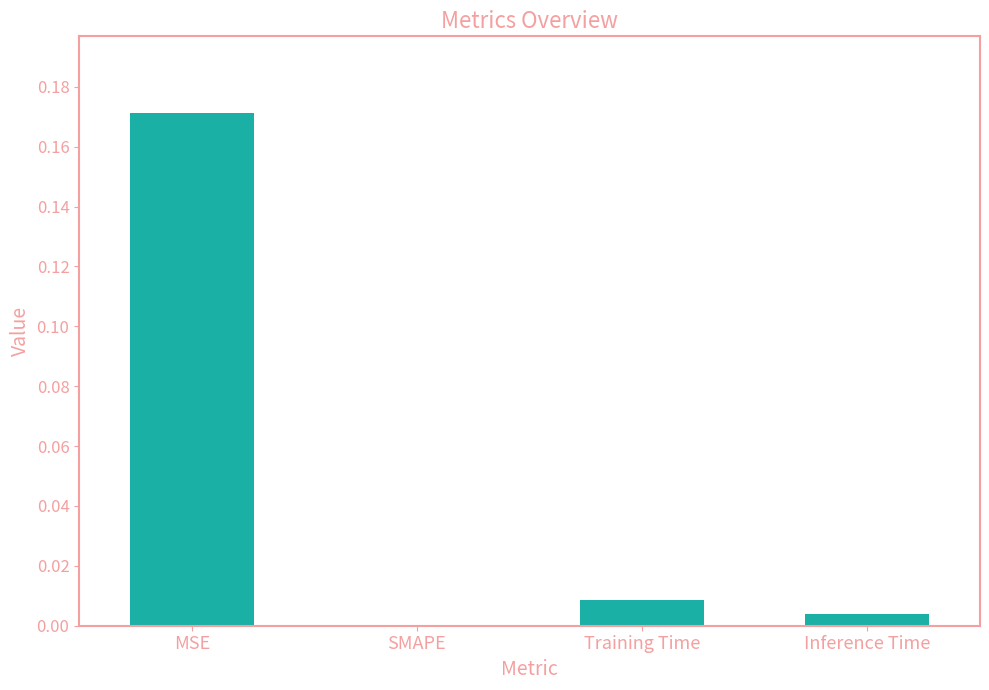

The value at SMAPE is -0.1. True or false?

False